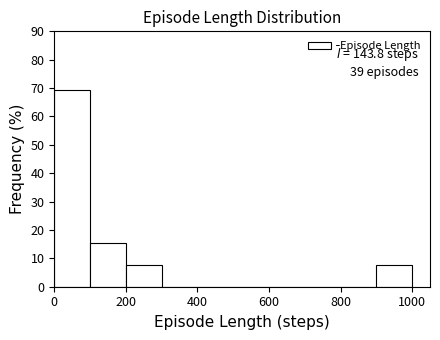

Over which range of the x-axis is the bar tallest?

0 to 100